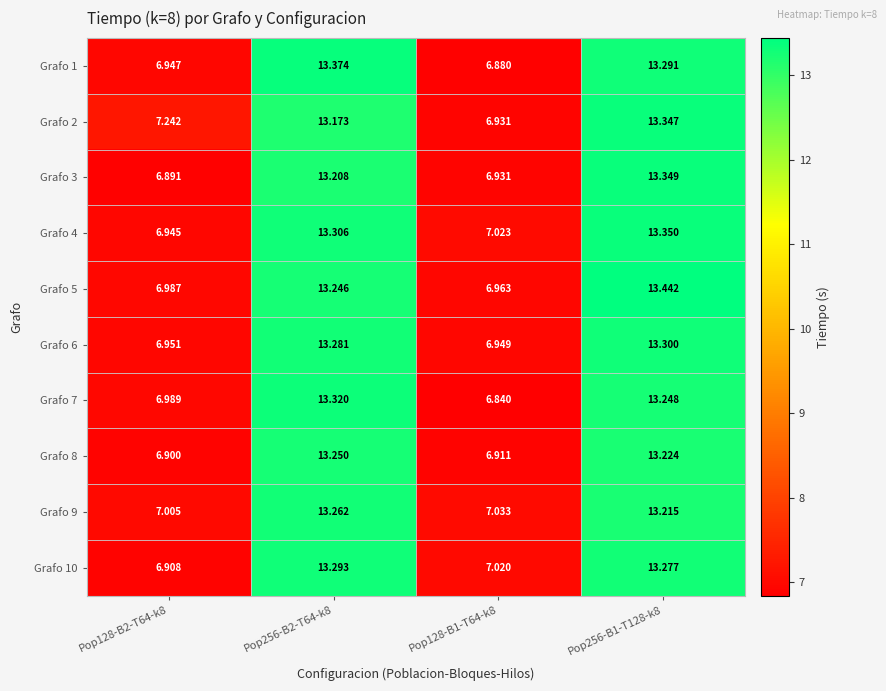

Is the value of Grafo 6 at Pop128-B1-T64-k8 greater than the value of Grafo 3 at Pop128-B1-T64-k8?

Yes